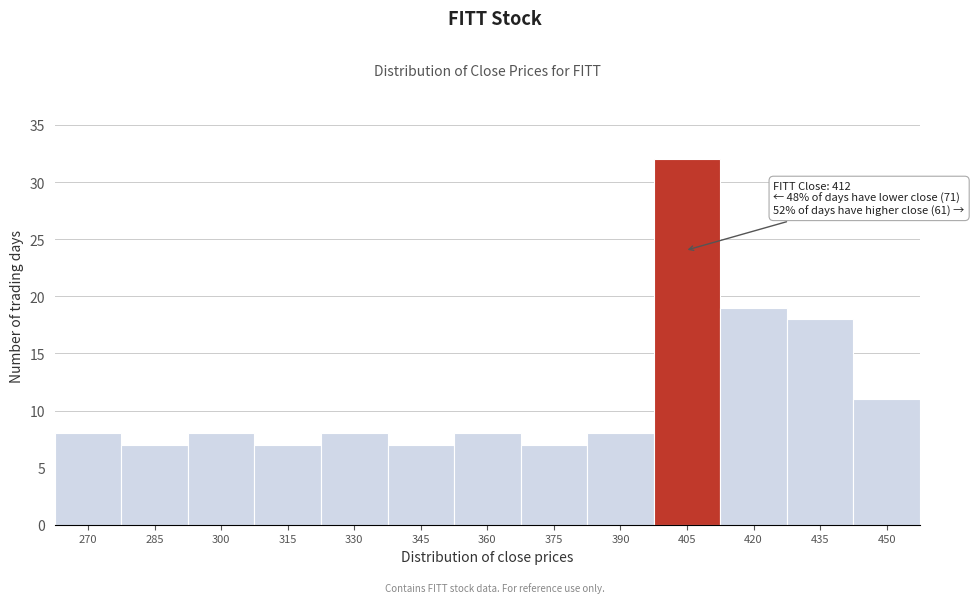

Reading left to right, list all the values displayed in this chart.

270=8	285=7	300=8	315=7	330=8	345=7	360=8	375=7	390=8	405=32	420=19	435=18	450=11